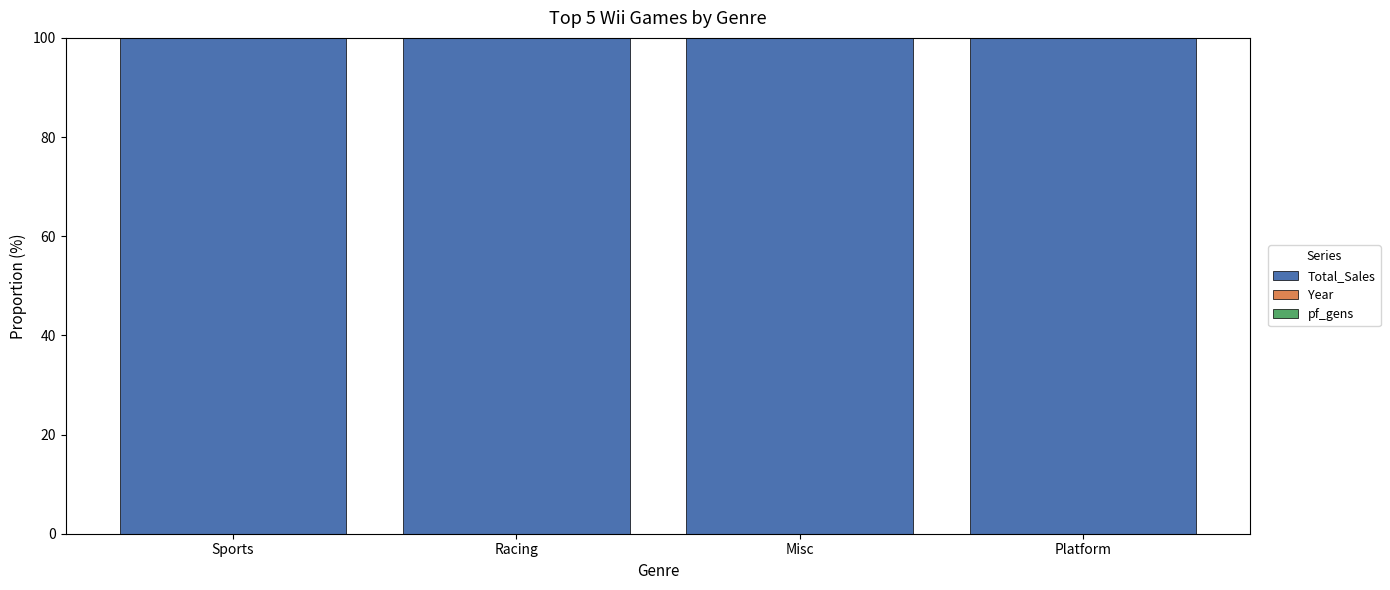

The value of Total_Sales at Racing is 100.0. True or false?

True